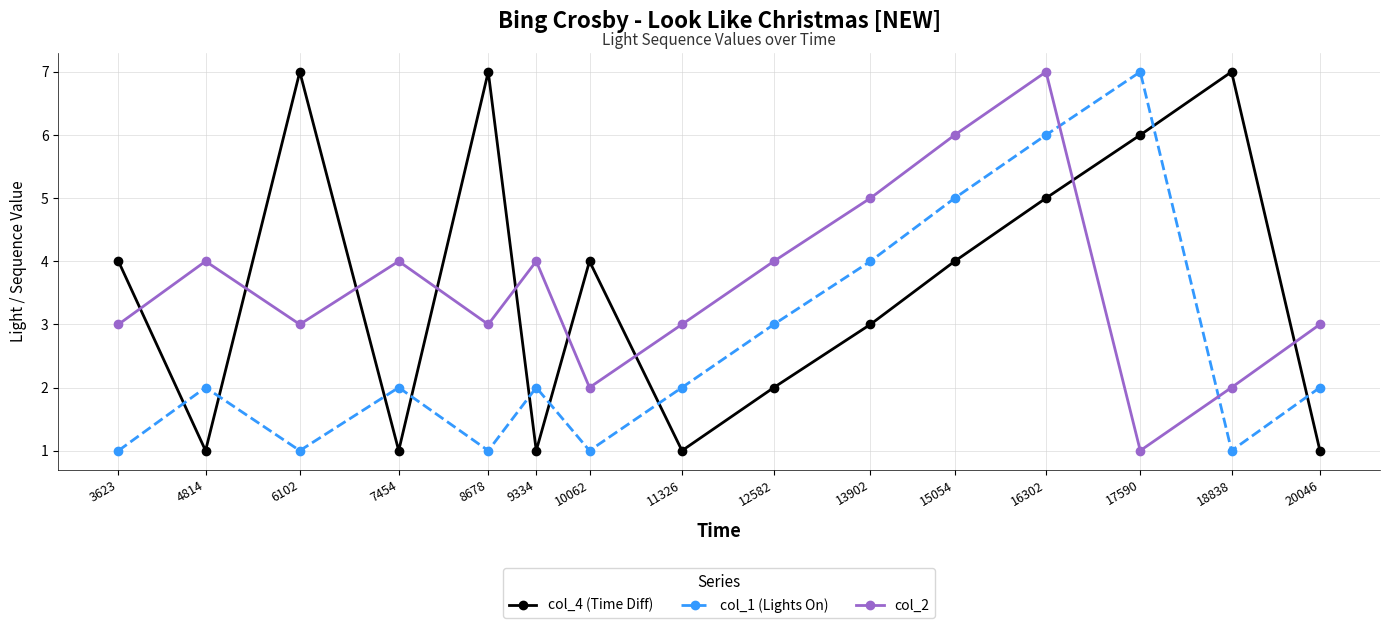

What is the spread (max minus min) of values at 7454?

3